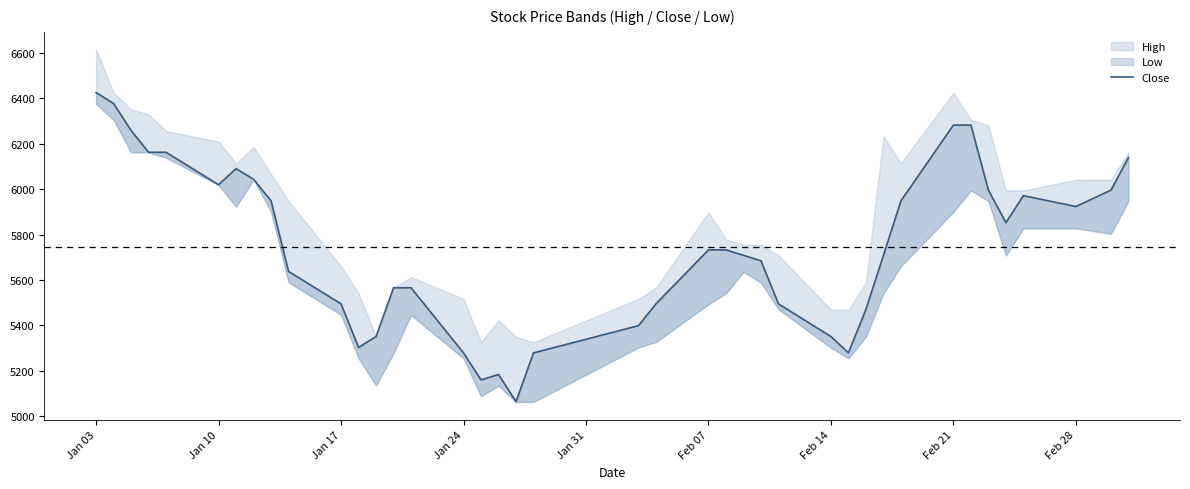

What is the difference between the second highest and second lowest values?

1218